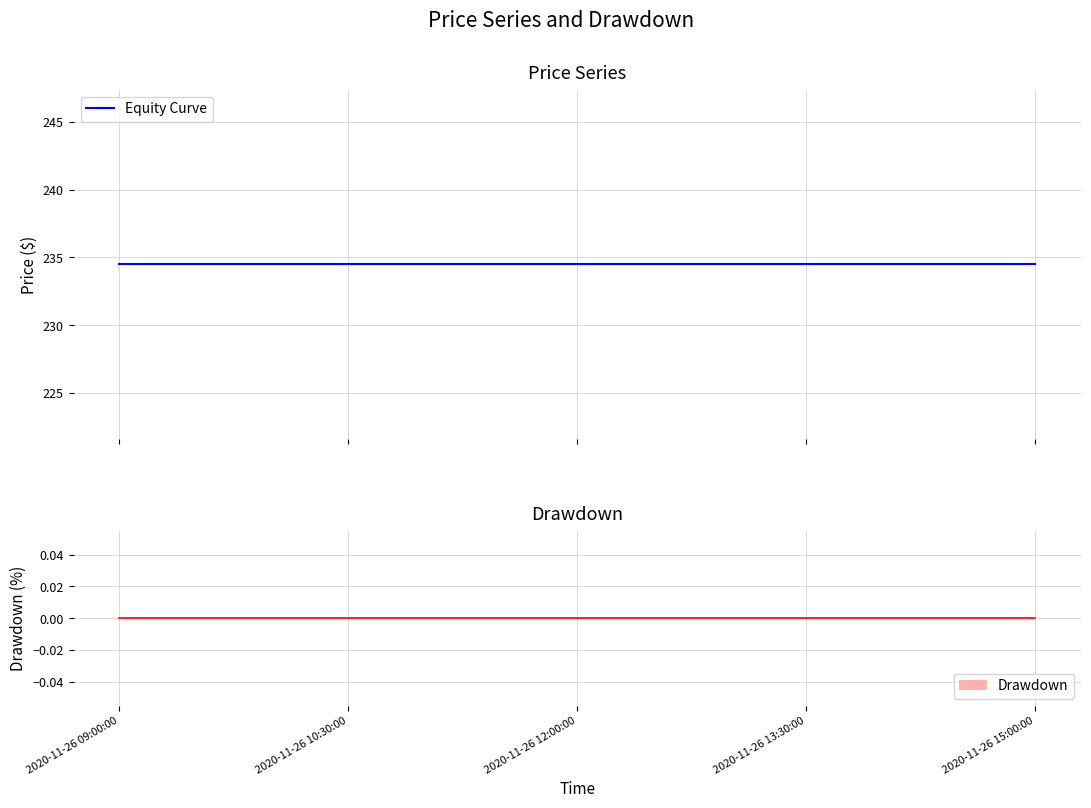

True or false: Drawdown and Equity Curve cross at least once.

False